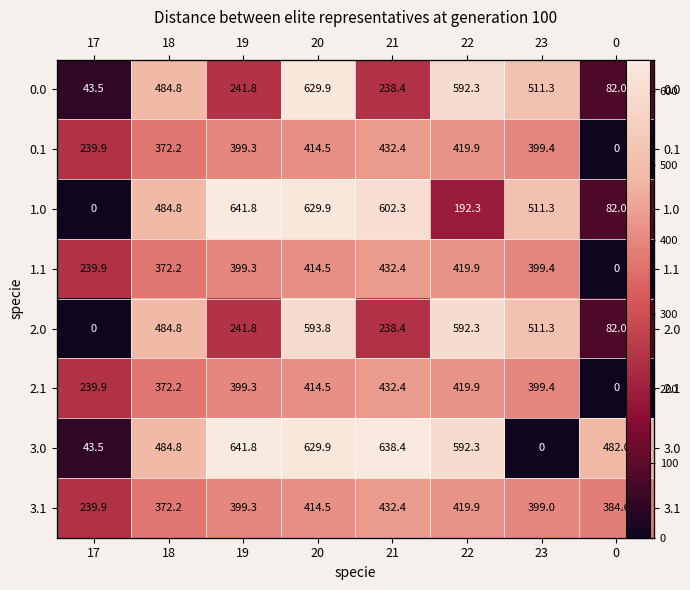

Rank the categories by 2.0 value from highest to lowest.

20, 22, 23, 18, 19, 21, 0, 17